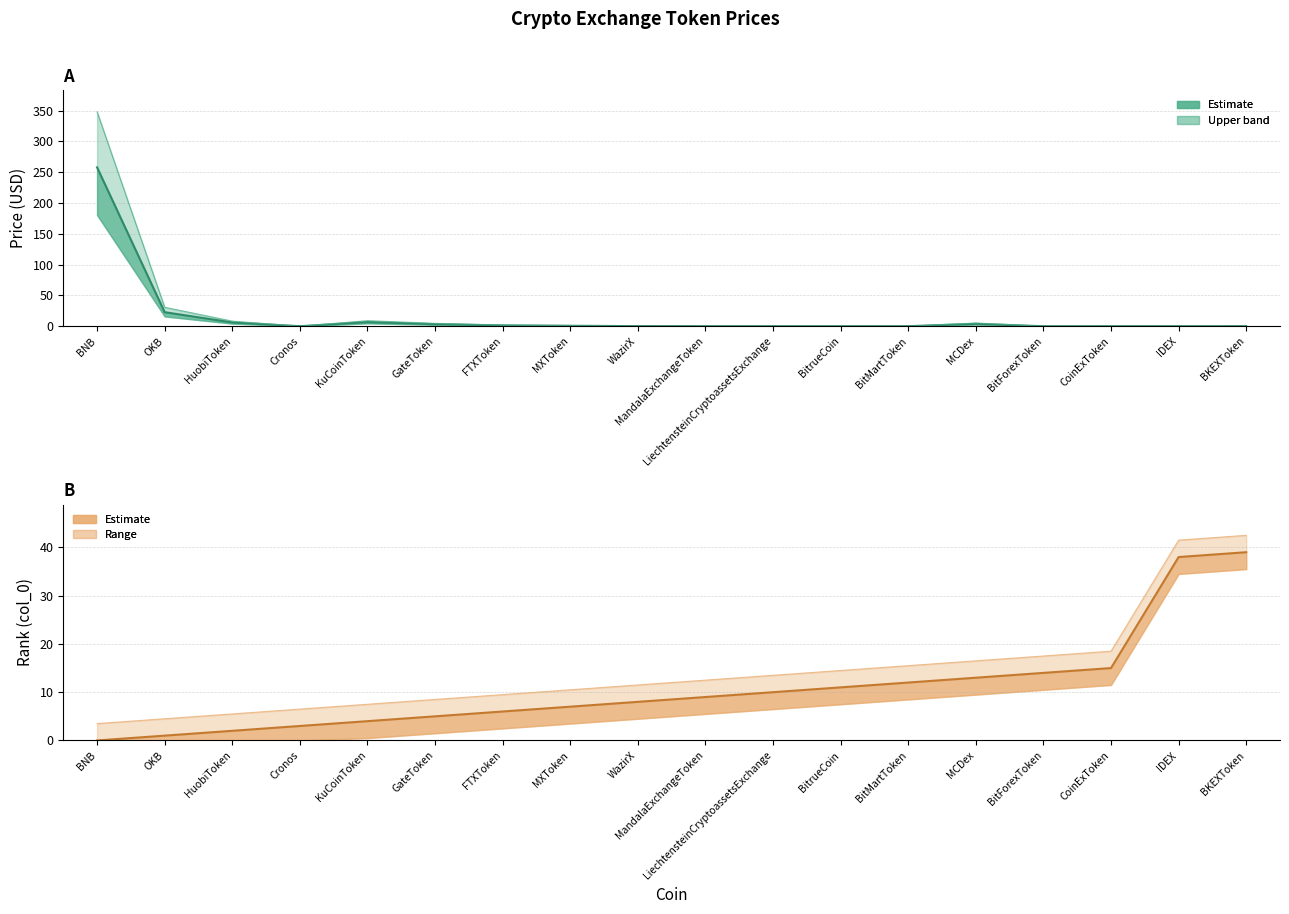

Is it true that Price equals 6.1 at HuobiToken?

True